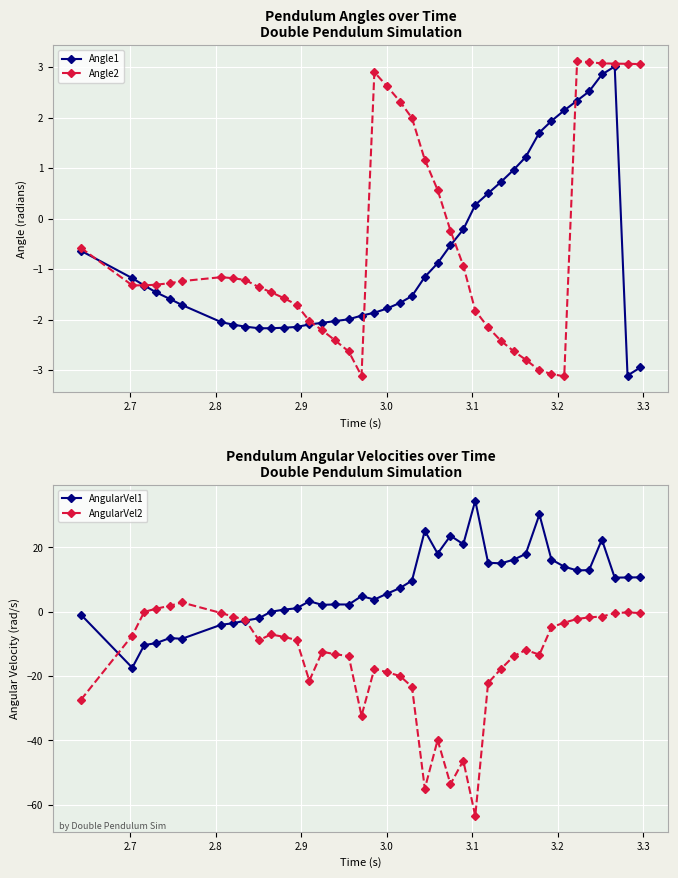

How many interior local peaks does the AngularVel2 series have?

8